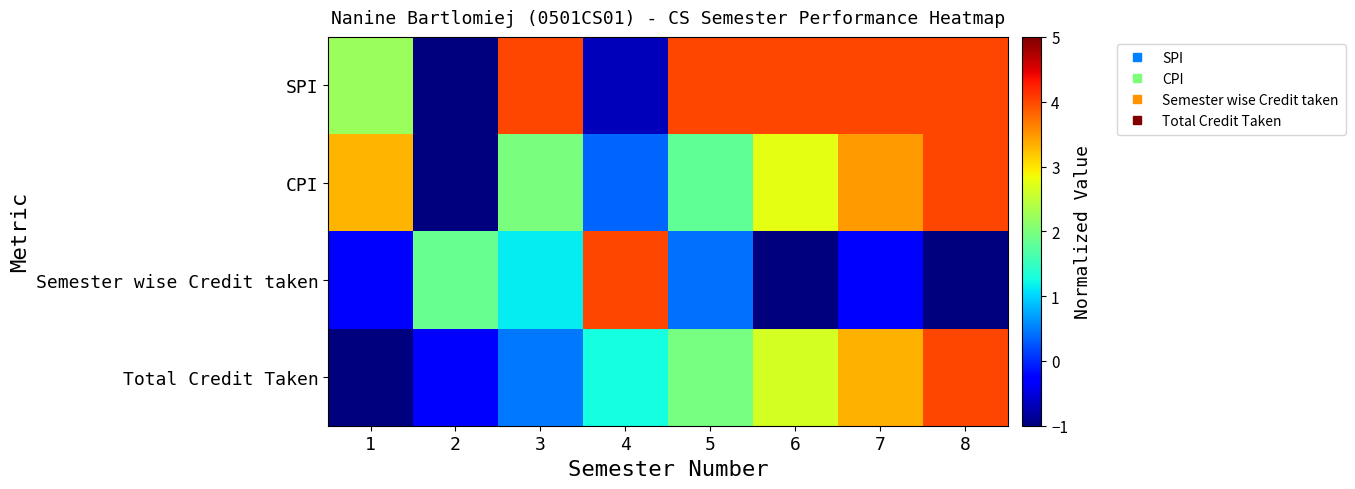

Reading left to right, transcribe all the data shown in this chart.

SPI: 1=2.2	2=-1.0	3=4.0	4=-0.7	5=4.0	6=4.0	7=4.0	8=4.0
CPI: 1=3.3	2=-1.0	3=2.0	4=0.3	5=1.8	6=2.8	7=3.5	8=4.0
Semester wise Credit taken: 1=-0.3	2=1.9	3=1.1	4=4.0	5=0.4	6=-1.0	7=-0.3	8=-1.0
Total Credit Taken: 1=-1.0	2=-0.3	3=0.5	4=1.3	5=2.0	6=2.6	7=3.3	8=4.0